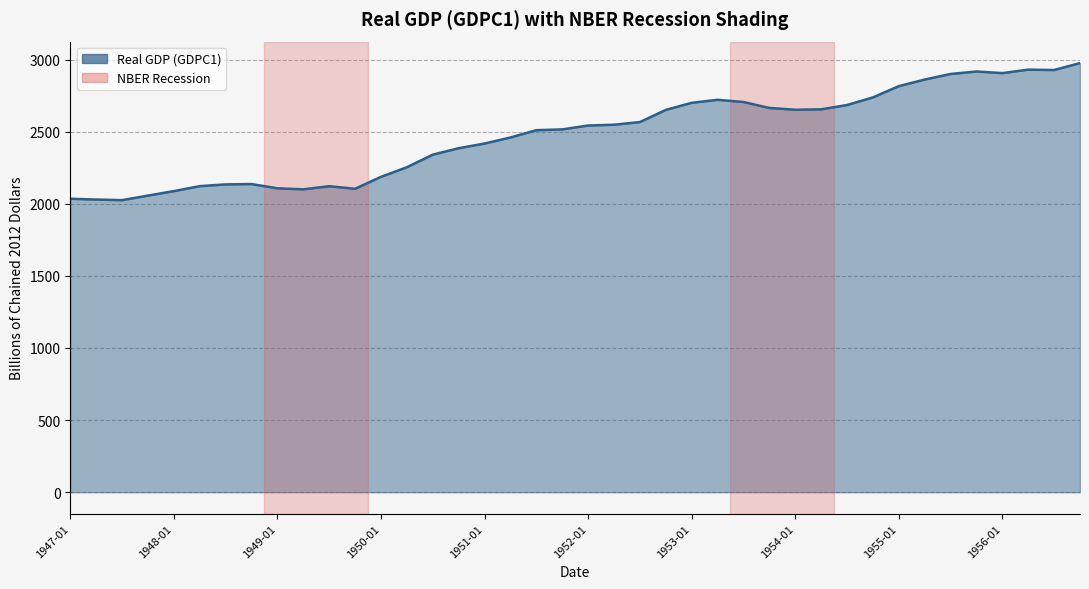

What is the difference between the maximum and minimum values?

950.4